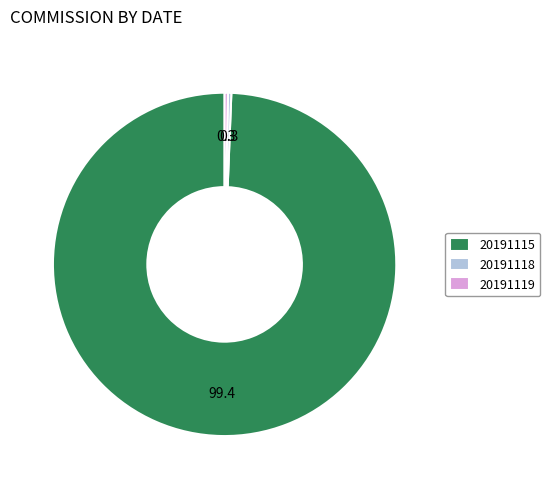

Count the number of slices in the pie.

3